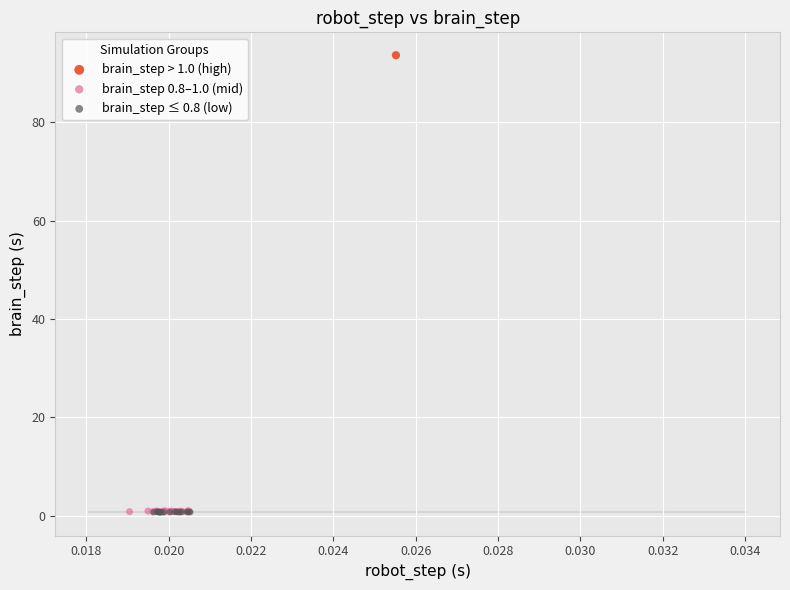

What are all the series names shown in the legend?

brain_step > 1.0 (high), brain_step 0.8–1.0 (mid), brain_step ≤ 0.8 (low)